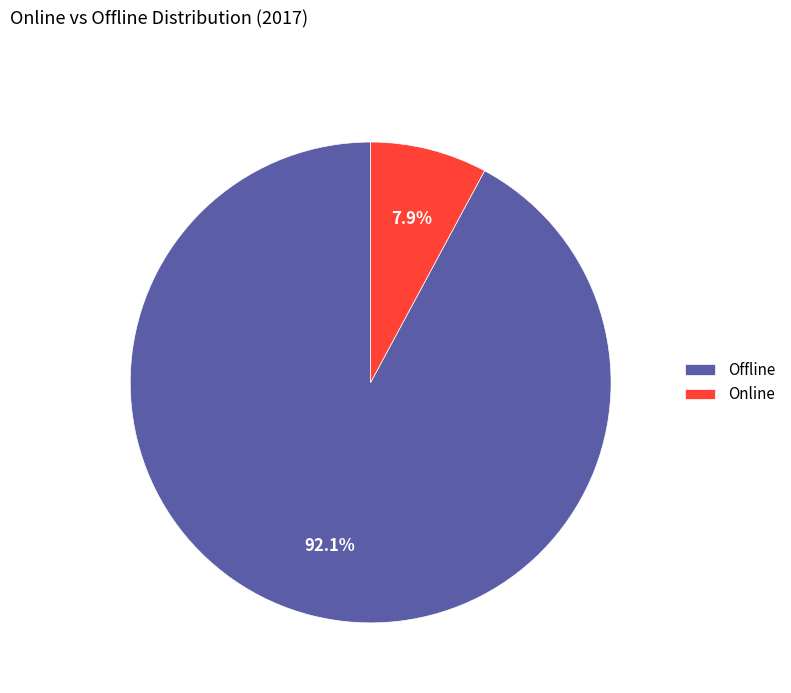

What percentage is the Offline slice, to the nearest percent?

92%